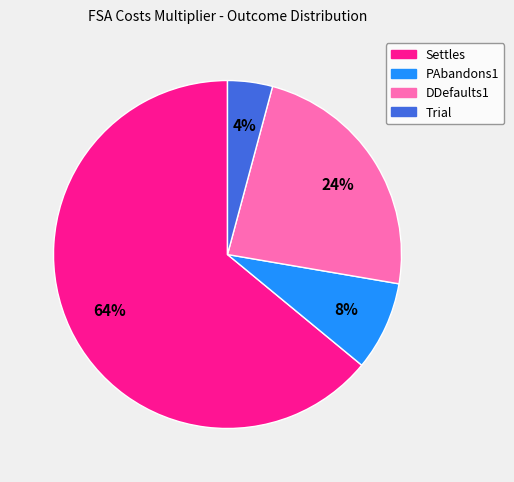

Which category has the smallest portion of the pie?

Trial